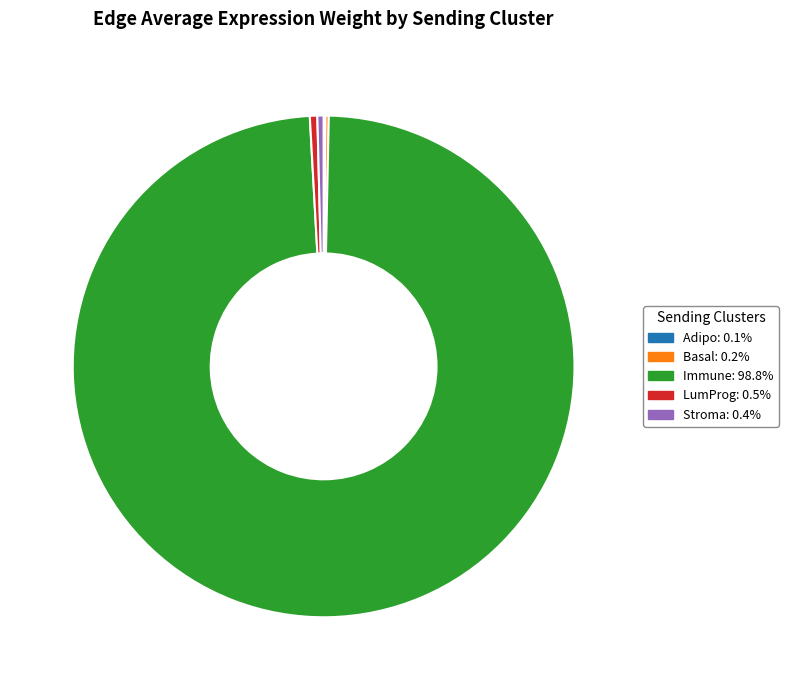

What is the ratio of the value at LumProg to the value at Stroma?

1.2